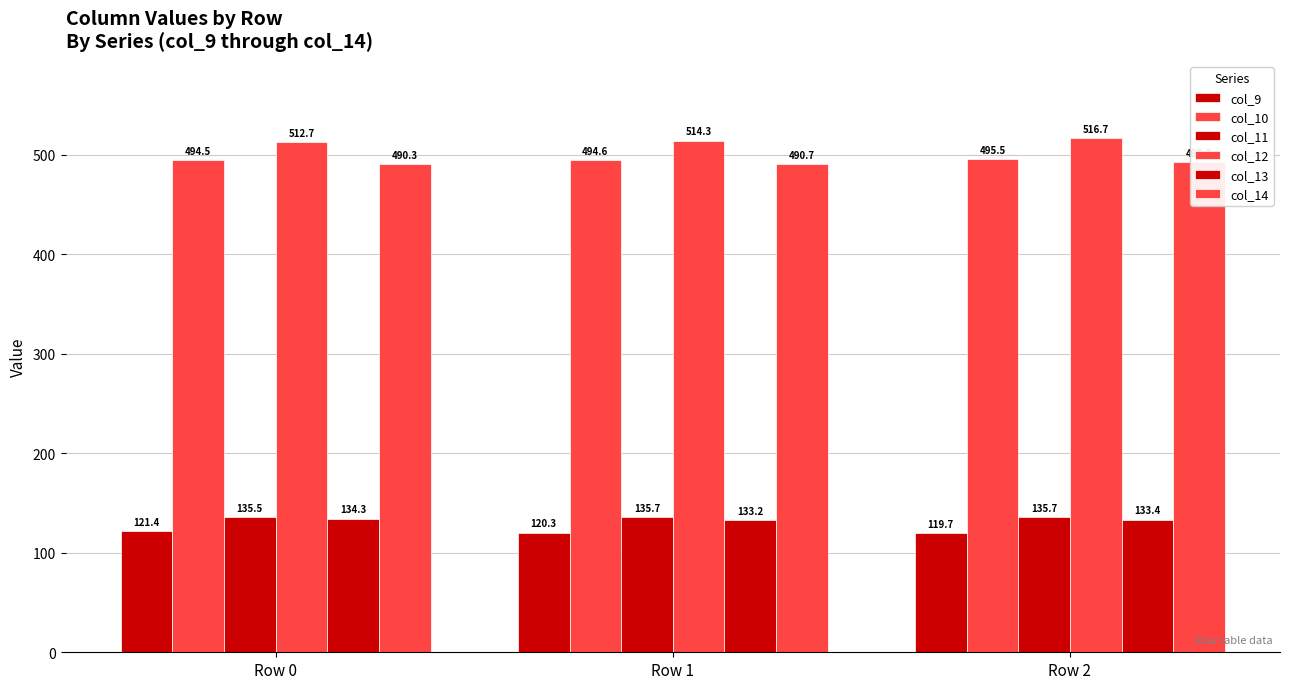

What is the spread (max minus min) of values at Row 0?

391.3